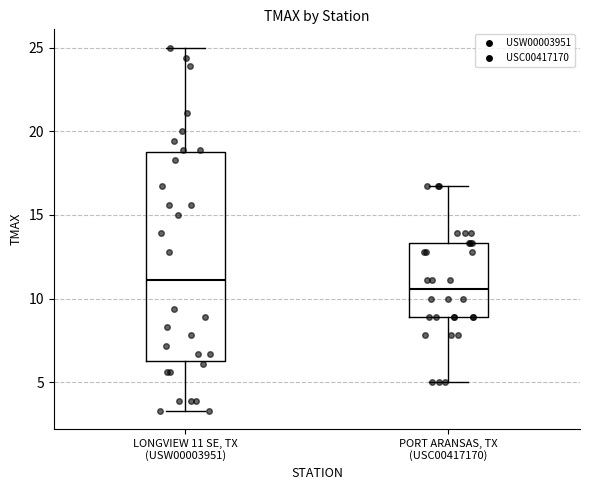

Reading left to right, transcribe this box plot: for each box, give where its median line is, the range the box spans, and where its two whiskers end, as read against the y-axis. The values are not printed on the chart, so give them approximately, as read against the axis.

LONGVIEW 11 SE, TX (USW00003951): median 11.0, box 6.5 to 19.0, whiskers 3.5 to 25.0
PORT ARANSAS, TX (USC00417170): median 10.5, box 9.0 to 13.5, whiskers 5.0 to 16.5